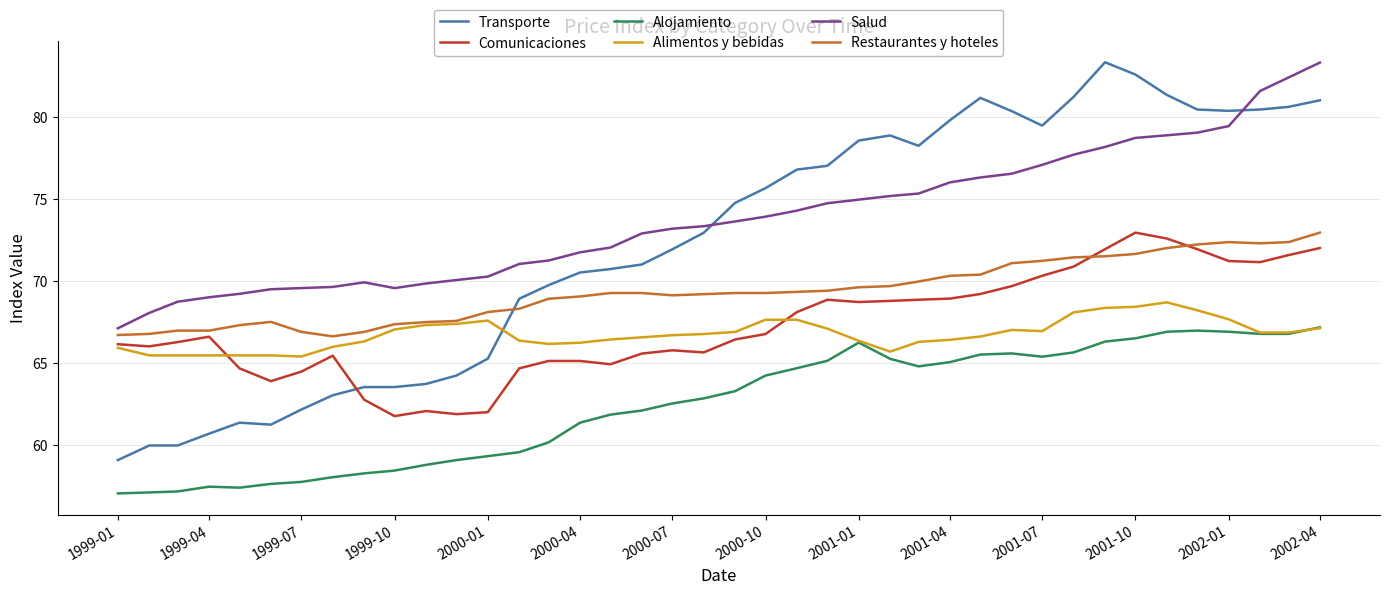

What is the maximum value for Comunicaciones?

73.0